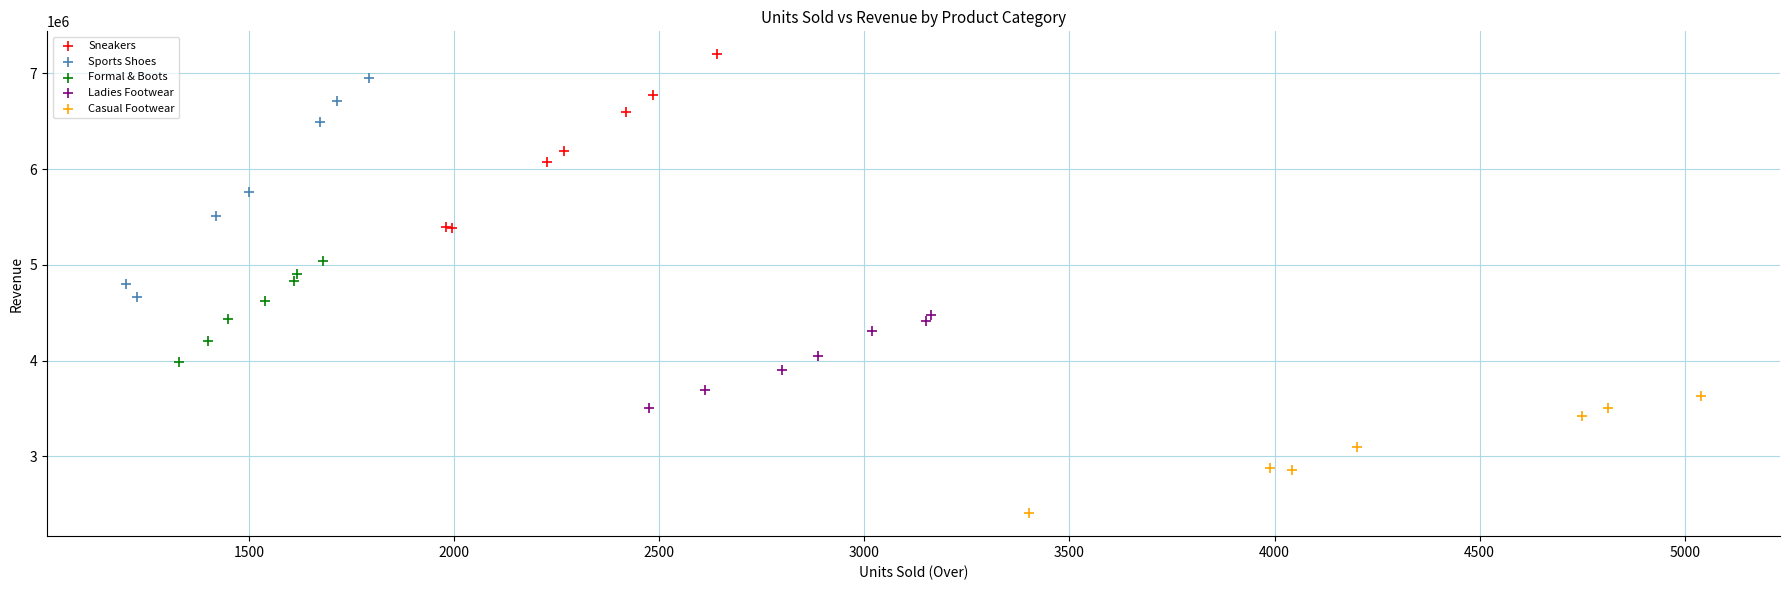

Which series has the widest spread of Y values?

Sports Shoes